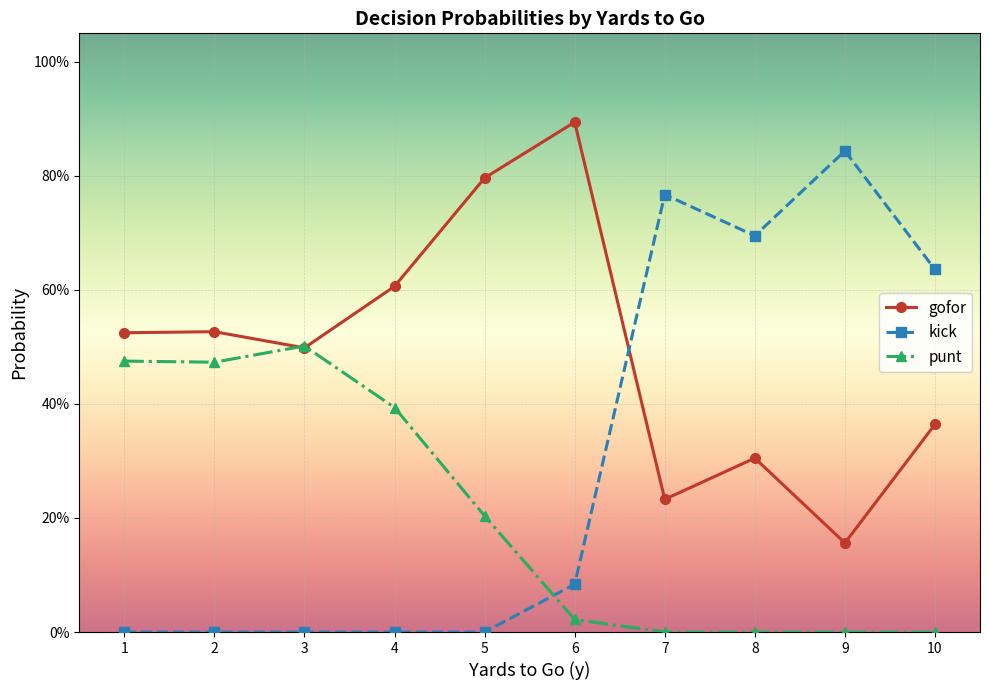

At 9, list the series in order from smallest to largest.

punt, gofor, kick